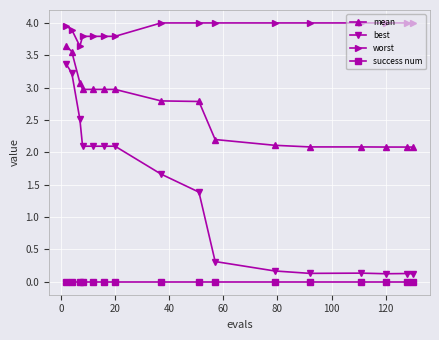

Rank the series by their average value, from highest to lowest.

worst, mean, best, success num